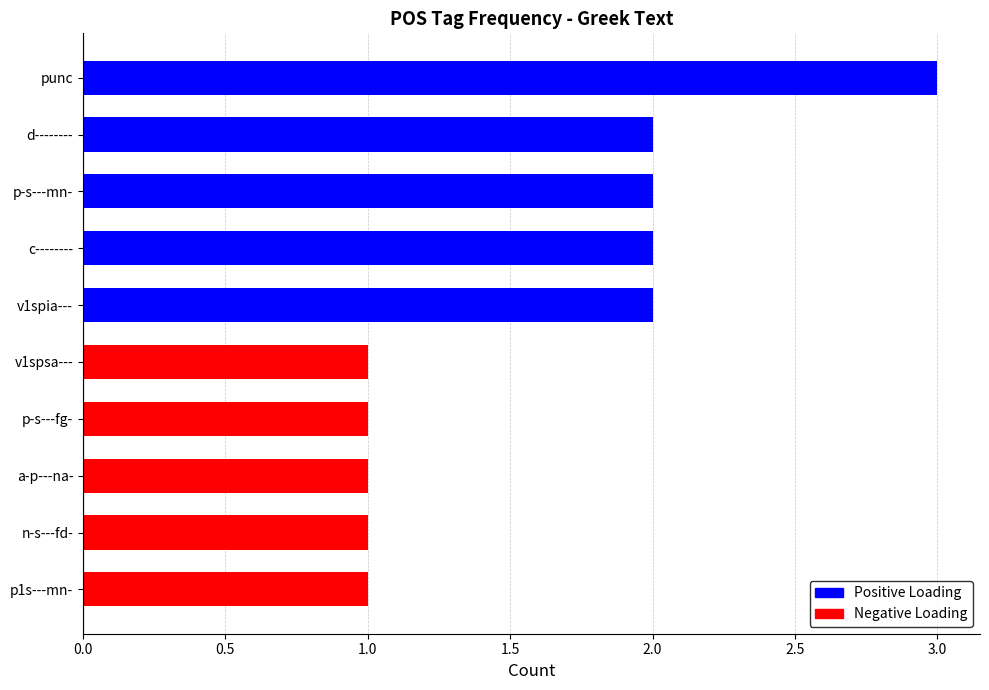

What is the value of the 6th bar from the left?

2